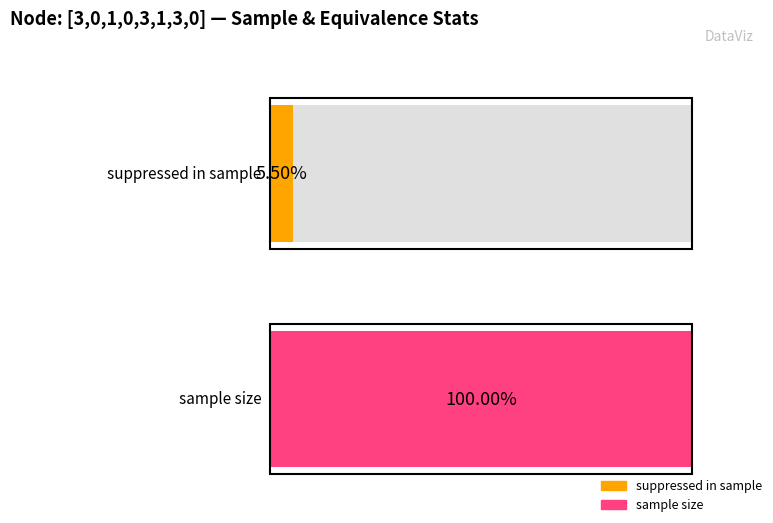

Which series has the largest total across all categories?

sample size